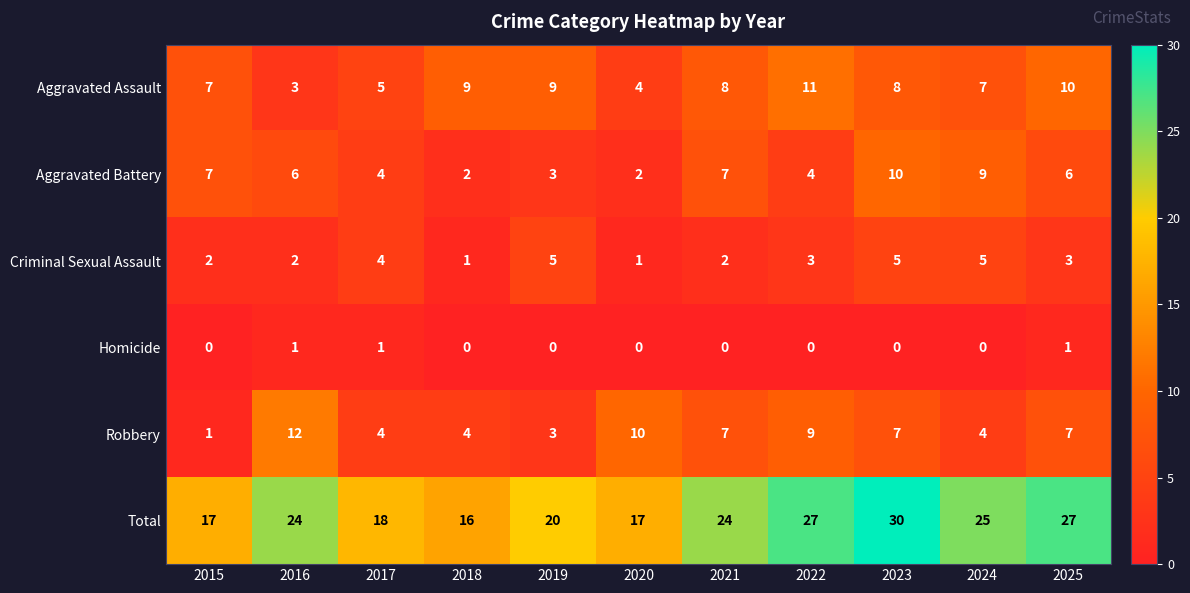

What is the maximum value shown in the chart?

30